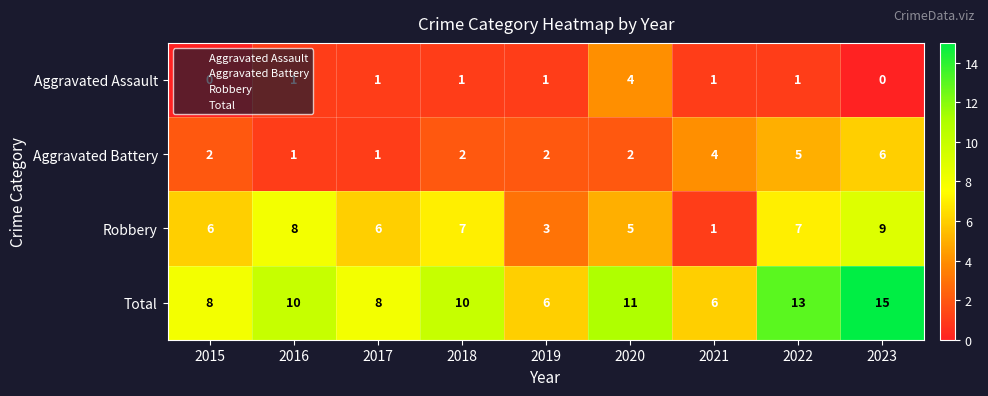

What is the spread (max minus min) of values at 2016?

9